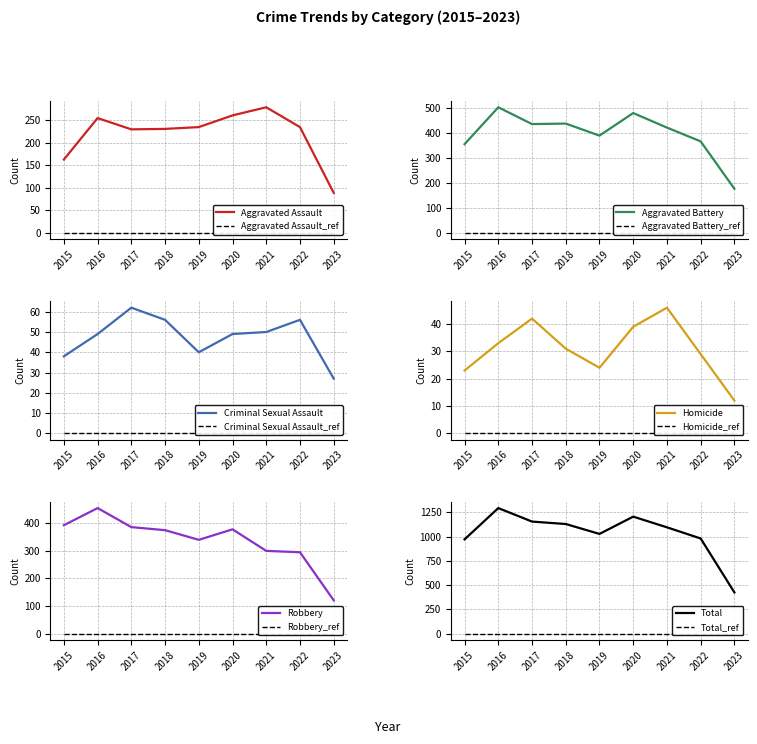

In Homicide, how many points are higher than both neighbors (excluding endpoints)?

2